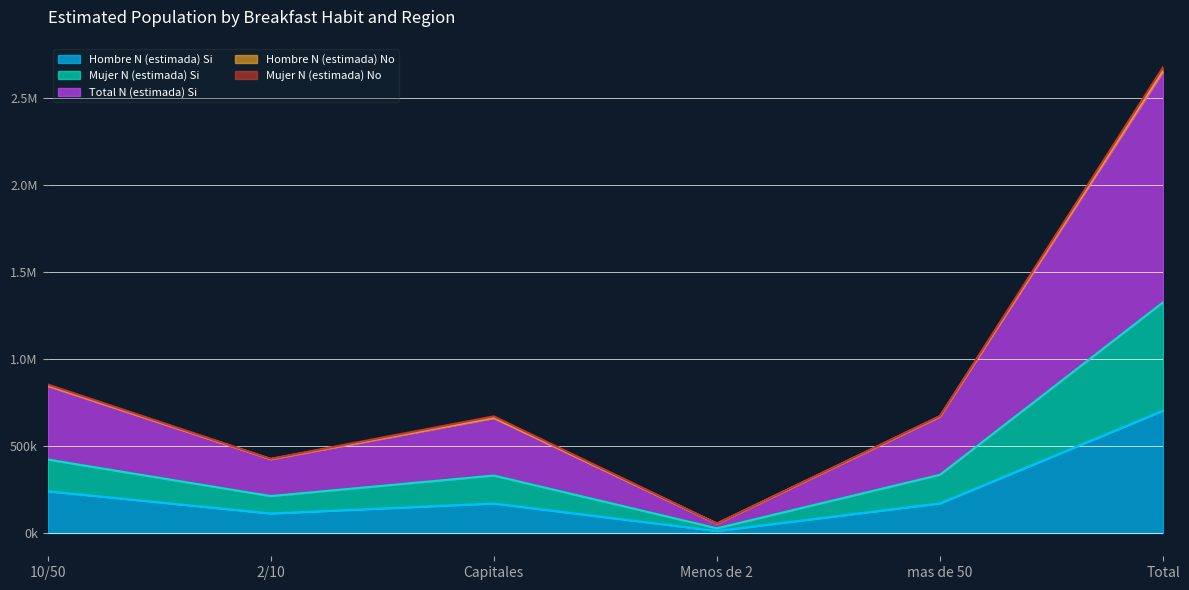

Does the chart display data point markers on the line(s)?

No